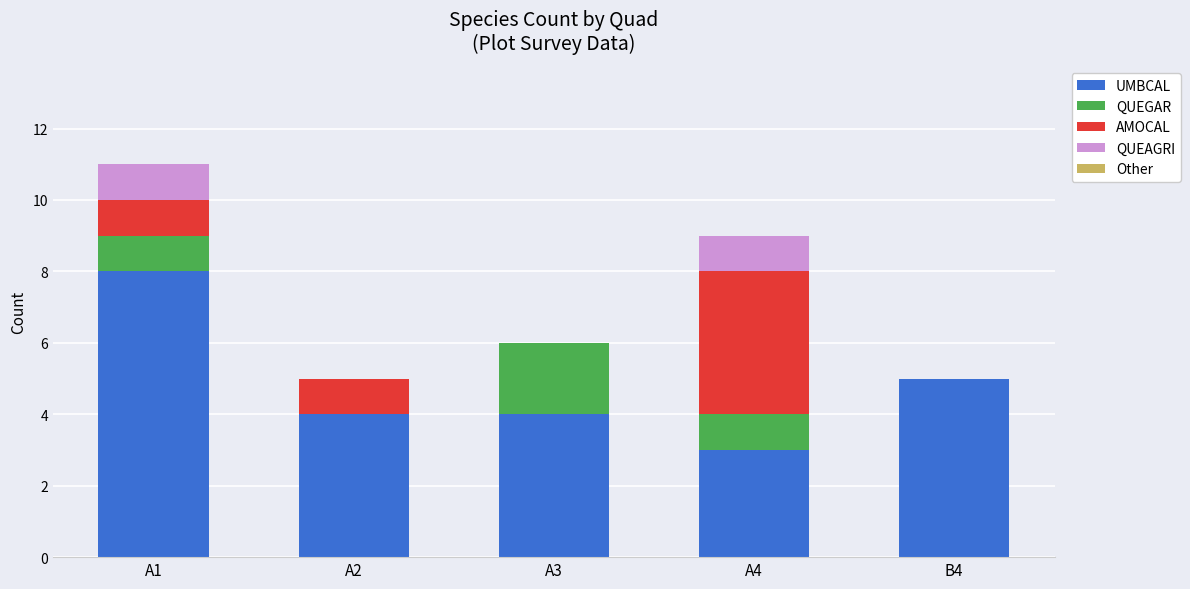

At which category is the sum across all series the highest?

A1